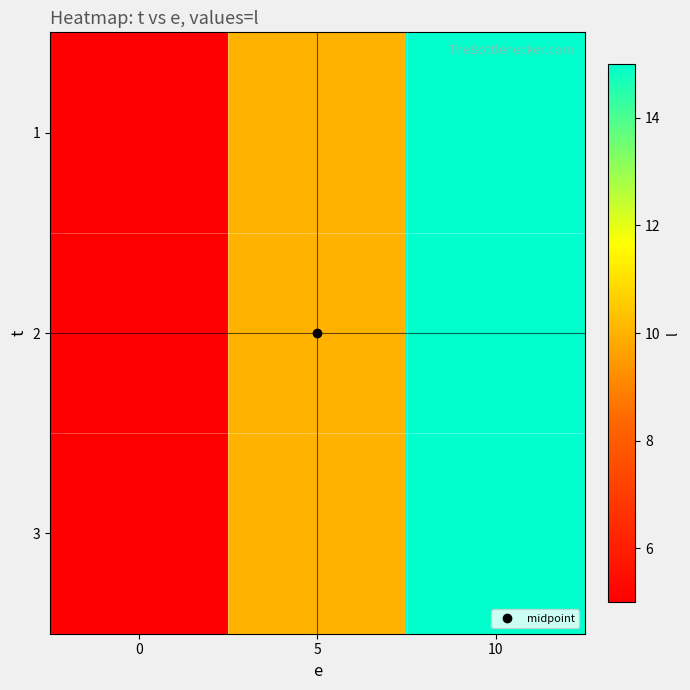

Reading right to left, list all the values displayed in this chart.

1: 10=15	5=10	0=5
2: 10=15	5=10	0=5
3: 10=15	5=10	0=5